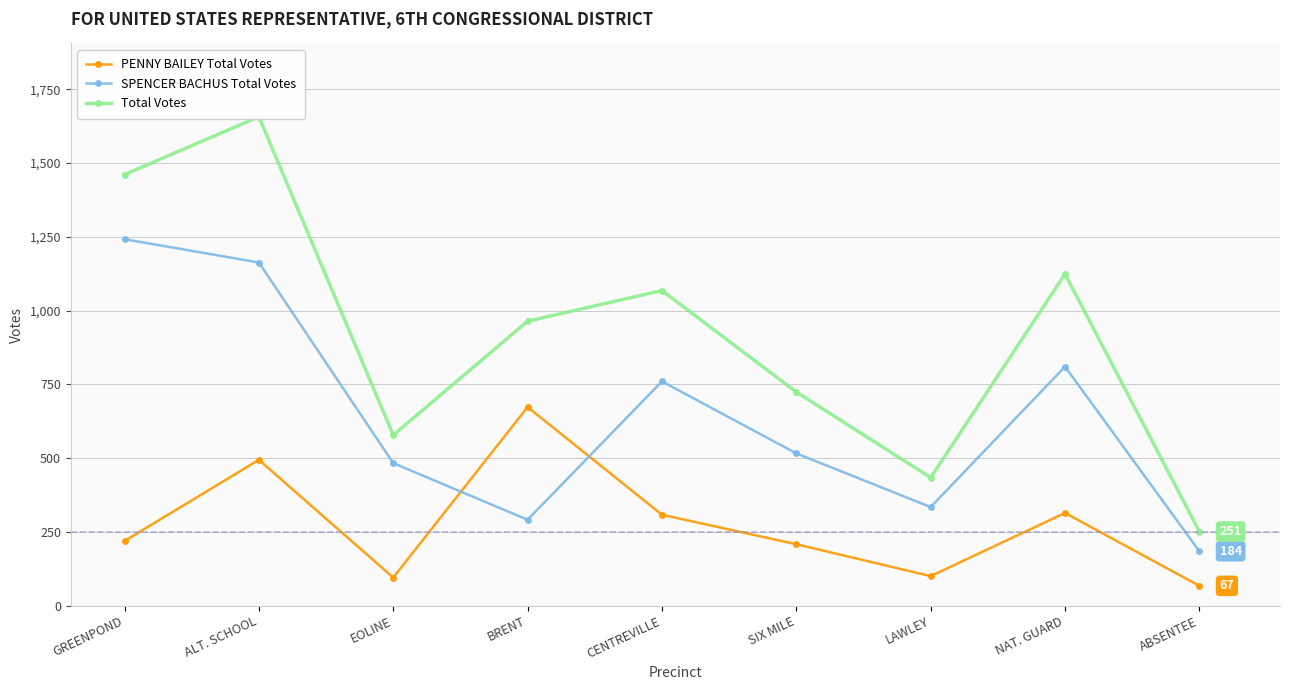

How many interior local valleys does the SPENCER BACHUS Total Votes series have?

2